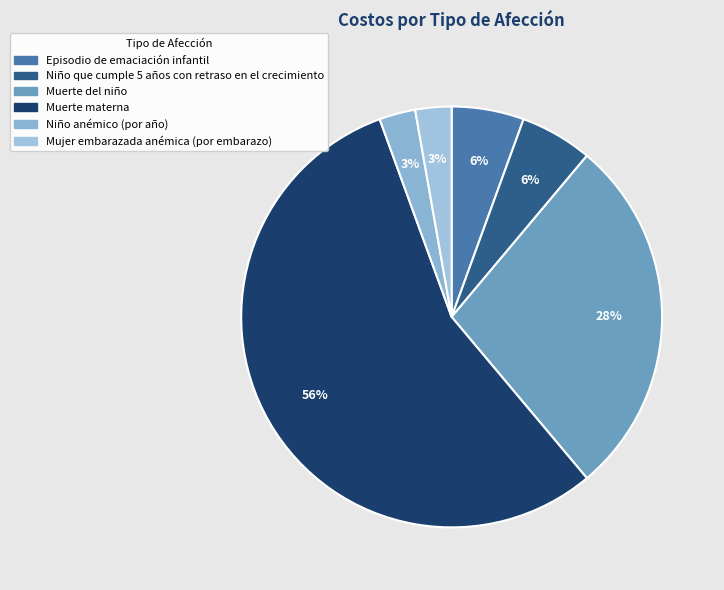

What percentage is NOT represented by Muerte materna?

44.4%